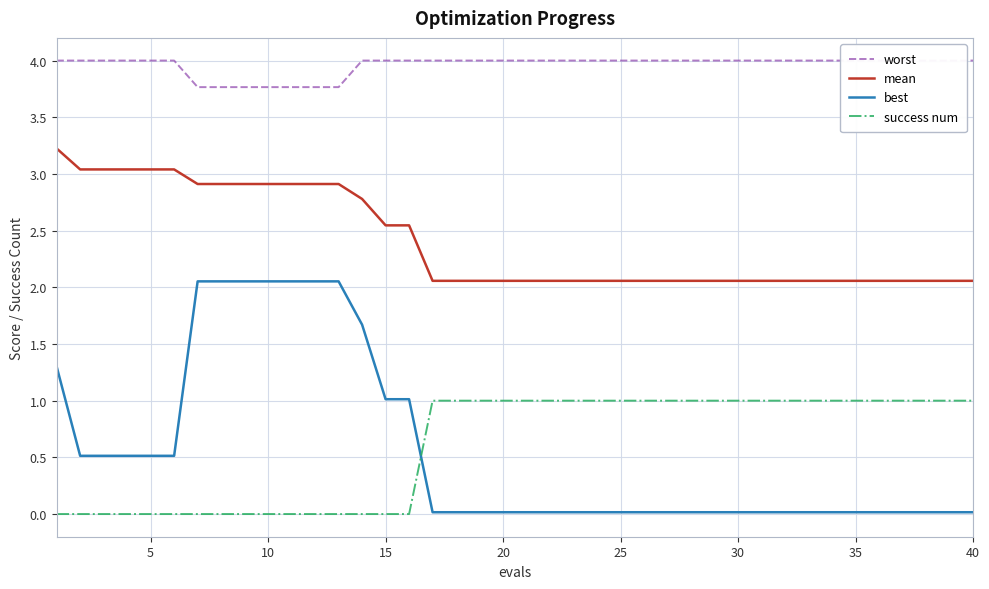

The mean series shows 0.5 at 35. True or false?

False